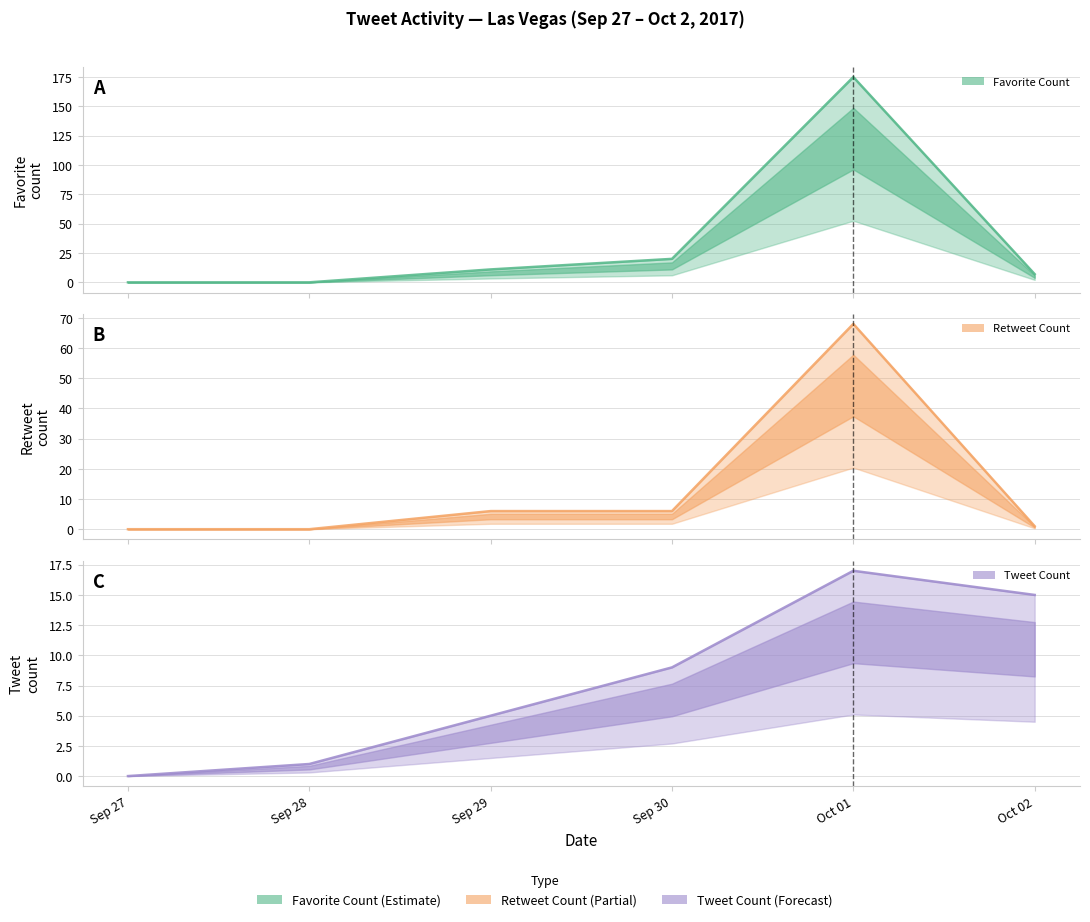

What is the highest value of the retweetCount series?

68